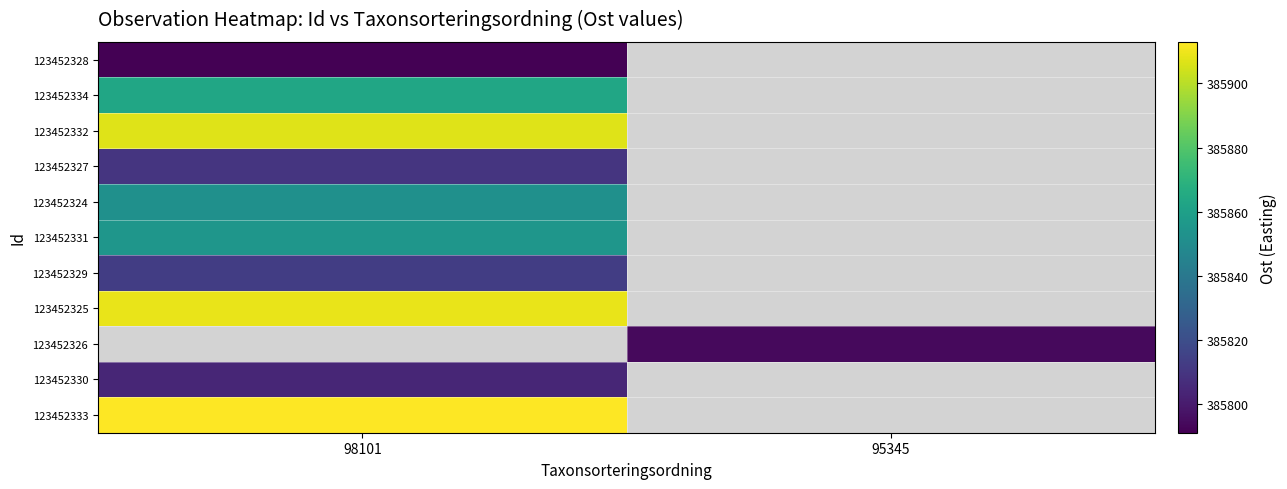

Is the value of 123452328 at 98101 greater than the value of 123452334 at 98101?

No